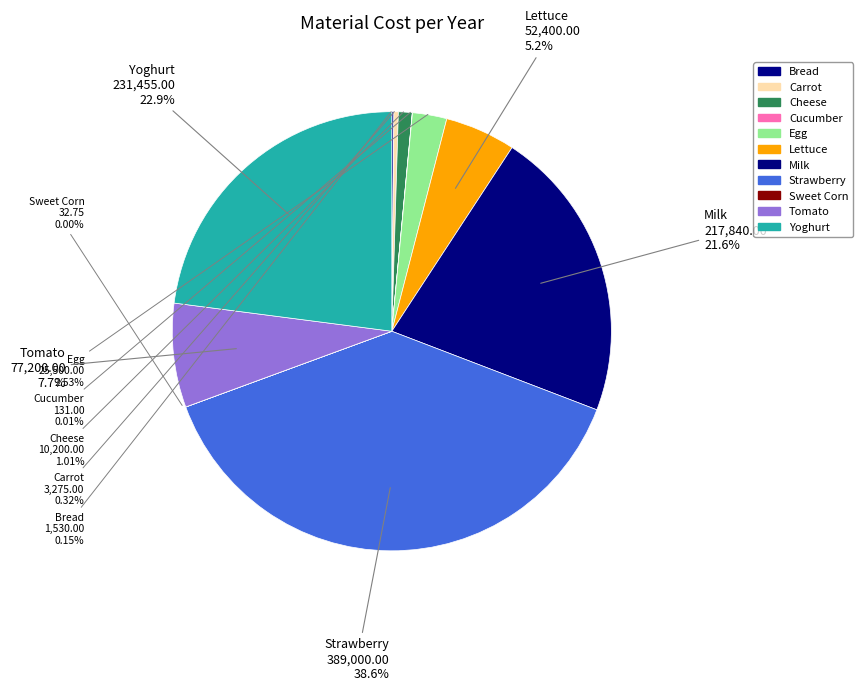

Does Strawberry account for over 50% of the chart?

No